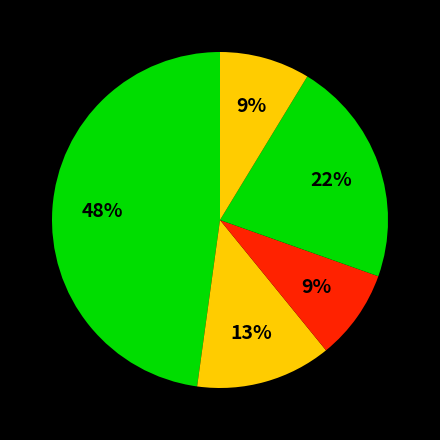

Count the number of slices in the pie.

5